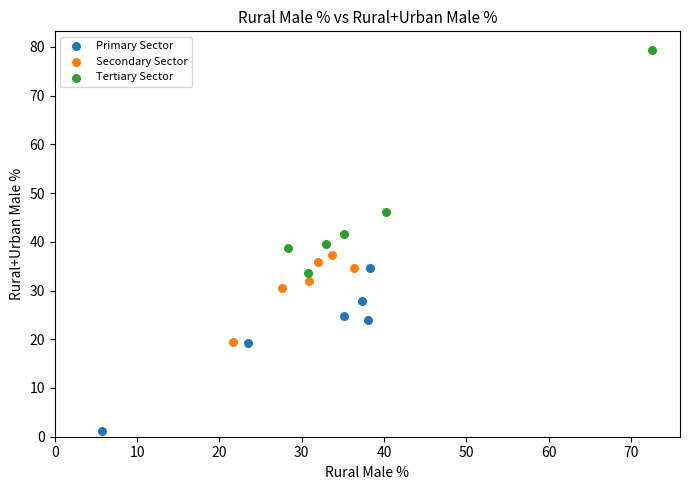

Which series contains the lowest Y value?

Primary Sector